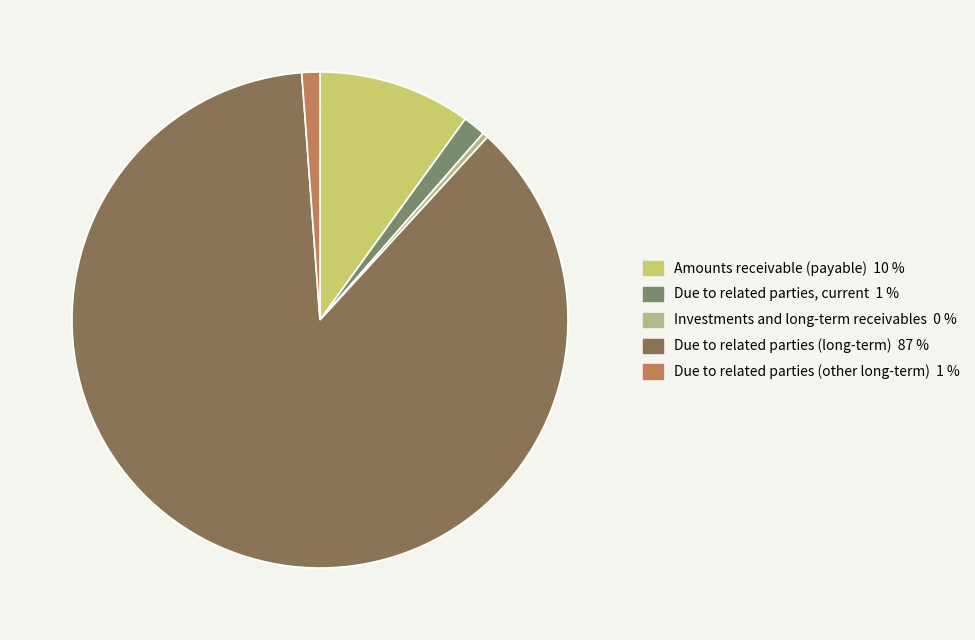

True or false: Investments and long-term receivables accounts for 9% of the total.

False